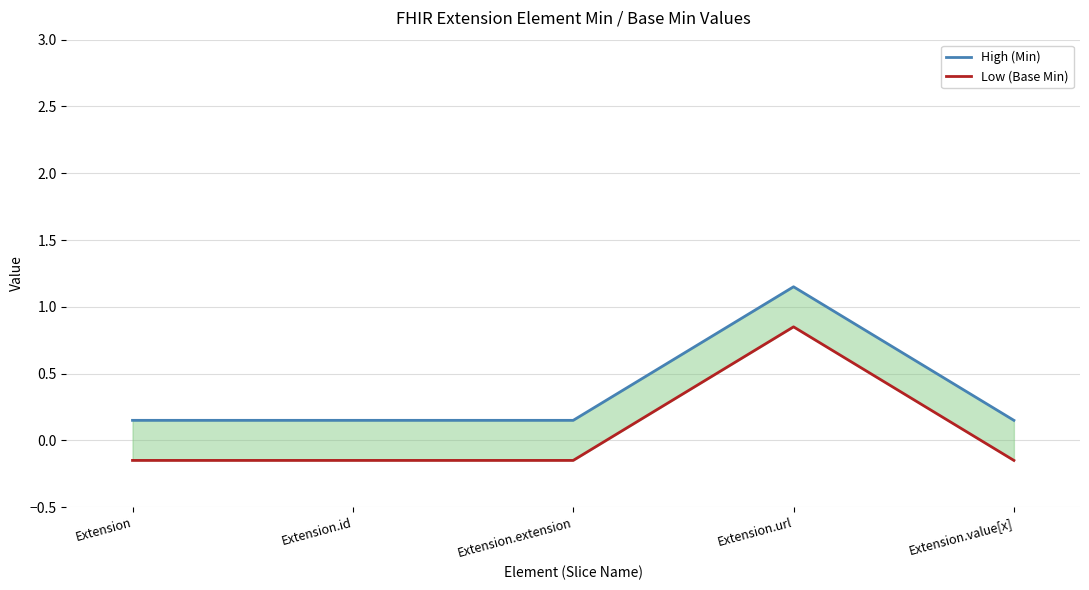

What is the sum of the Low (Base Min) values at Extension.url and Extension.id?

0.7